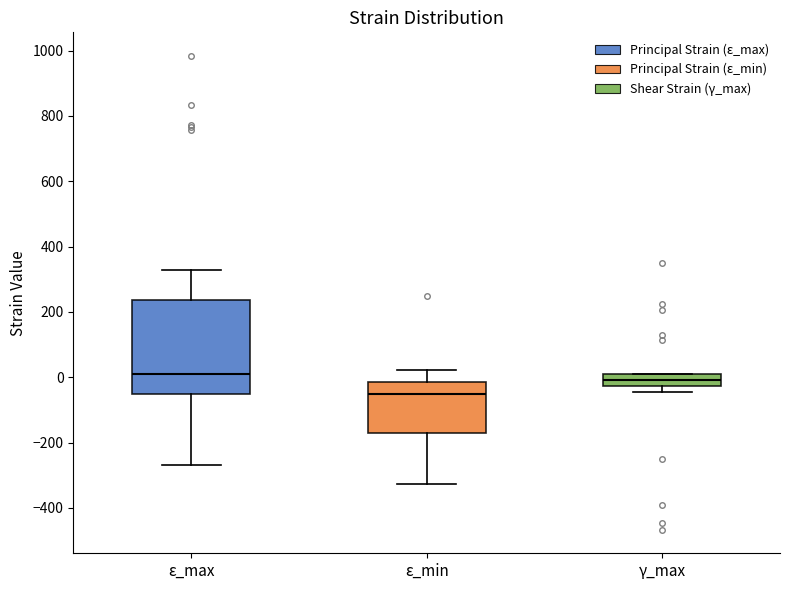

Reading left to right, transcribe this box plot: for each box, give where its median line is, the range the box spans, and where its two whiskers end, as read against the y-axis. The values are not printed on the chart, so give them approximately, as read against the axis.

ε_max: median 20, box -60 to 240, whiskers -260 to 320
ε_min: median -60, box -180 to -20, whiskers -320 to 20
γ_max: median 0, box -20 to 20, whiskers -40 to 20